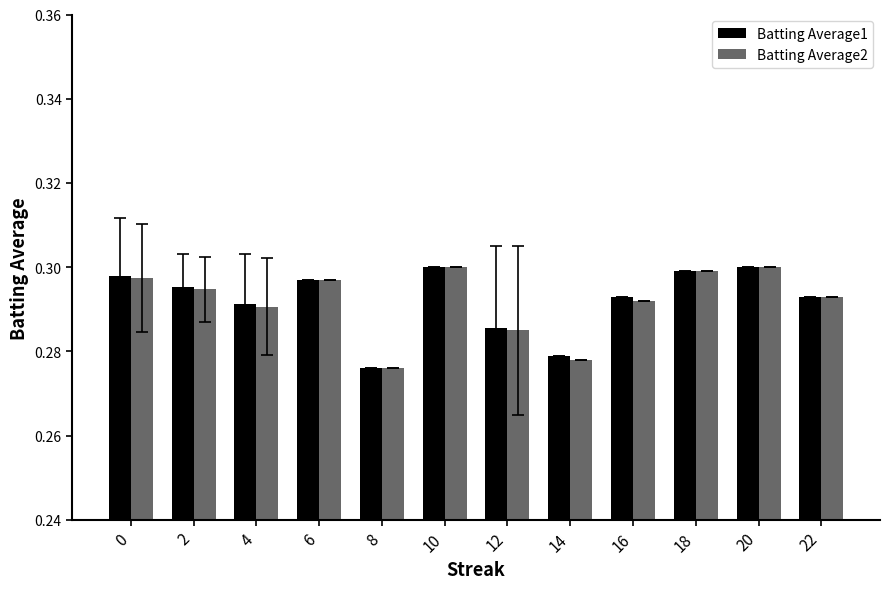

Between 0 and 20, which series saw the biggest shift?

Batting Average2